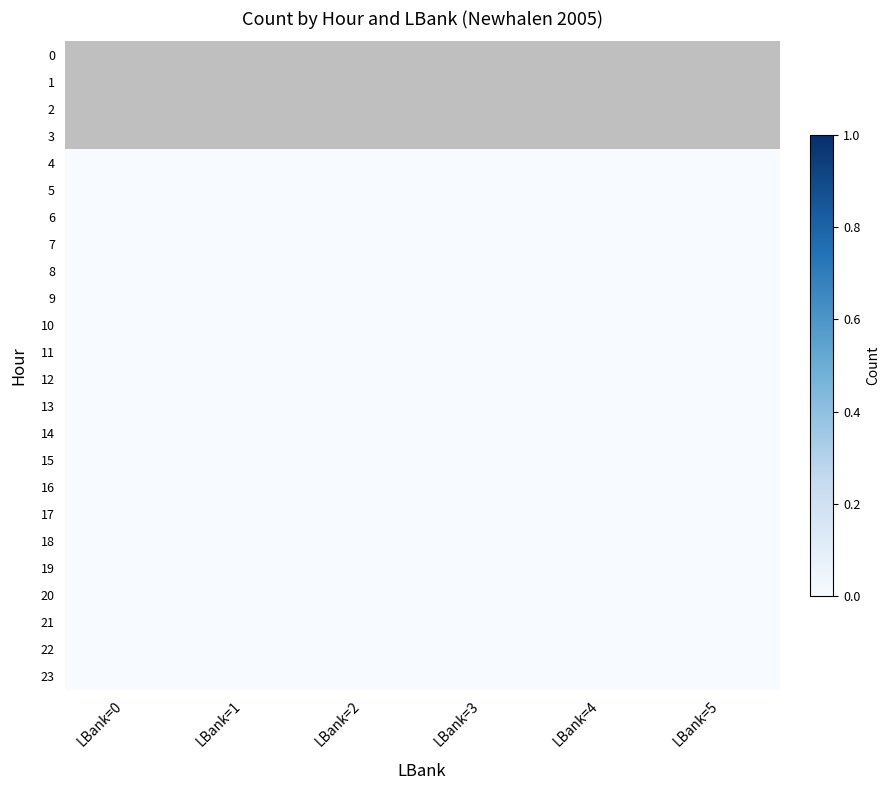

True or false: 13 has a value of 0.0 at LBank=0.

True